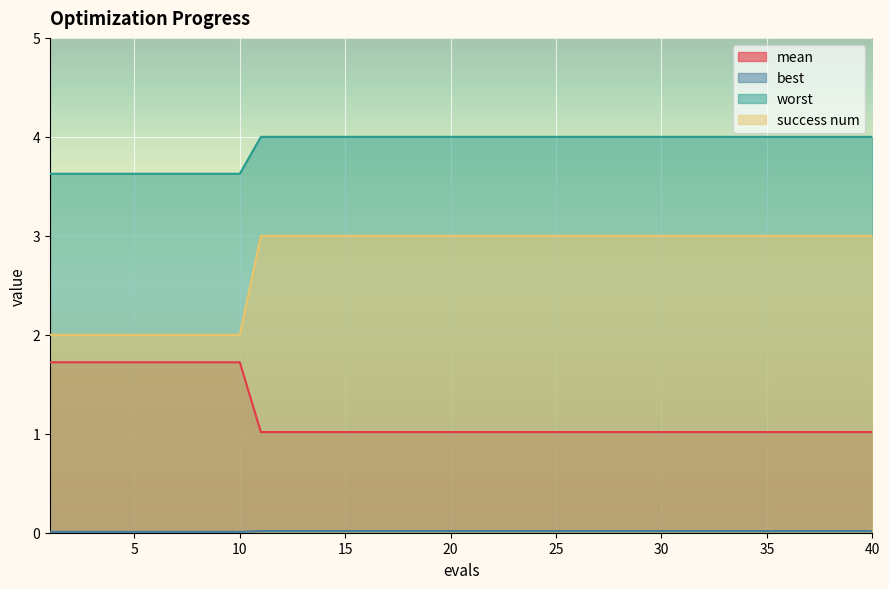

What is the highest value of the worst series?

4.0